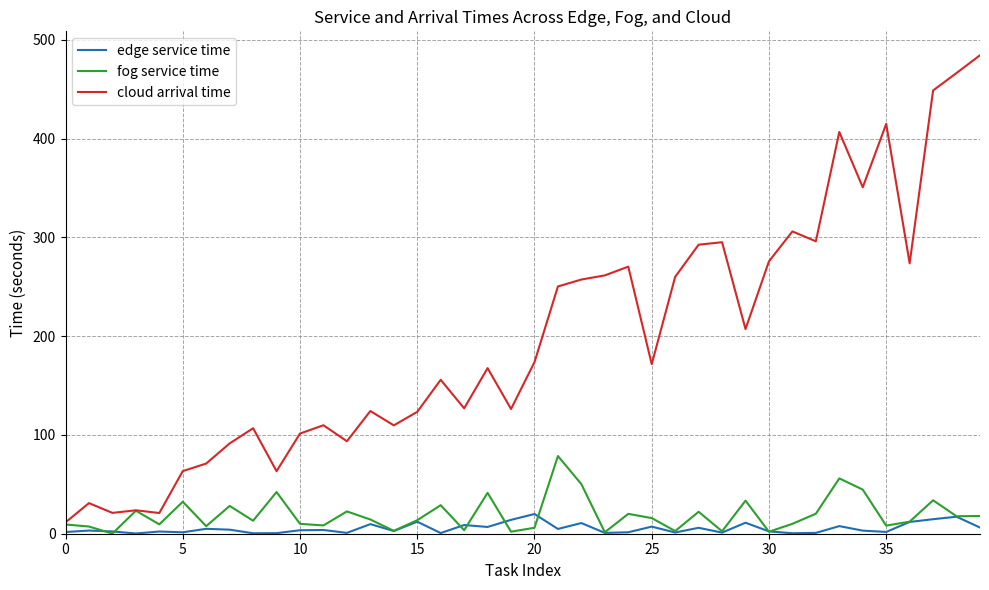

Which series has the largest range (max minus min)?

cloud arrival time